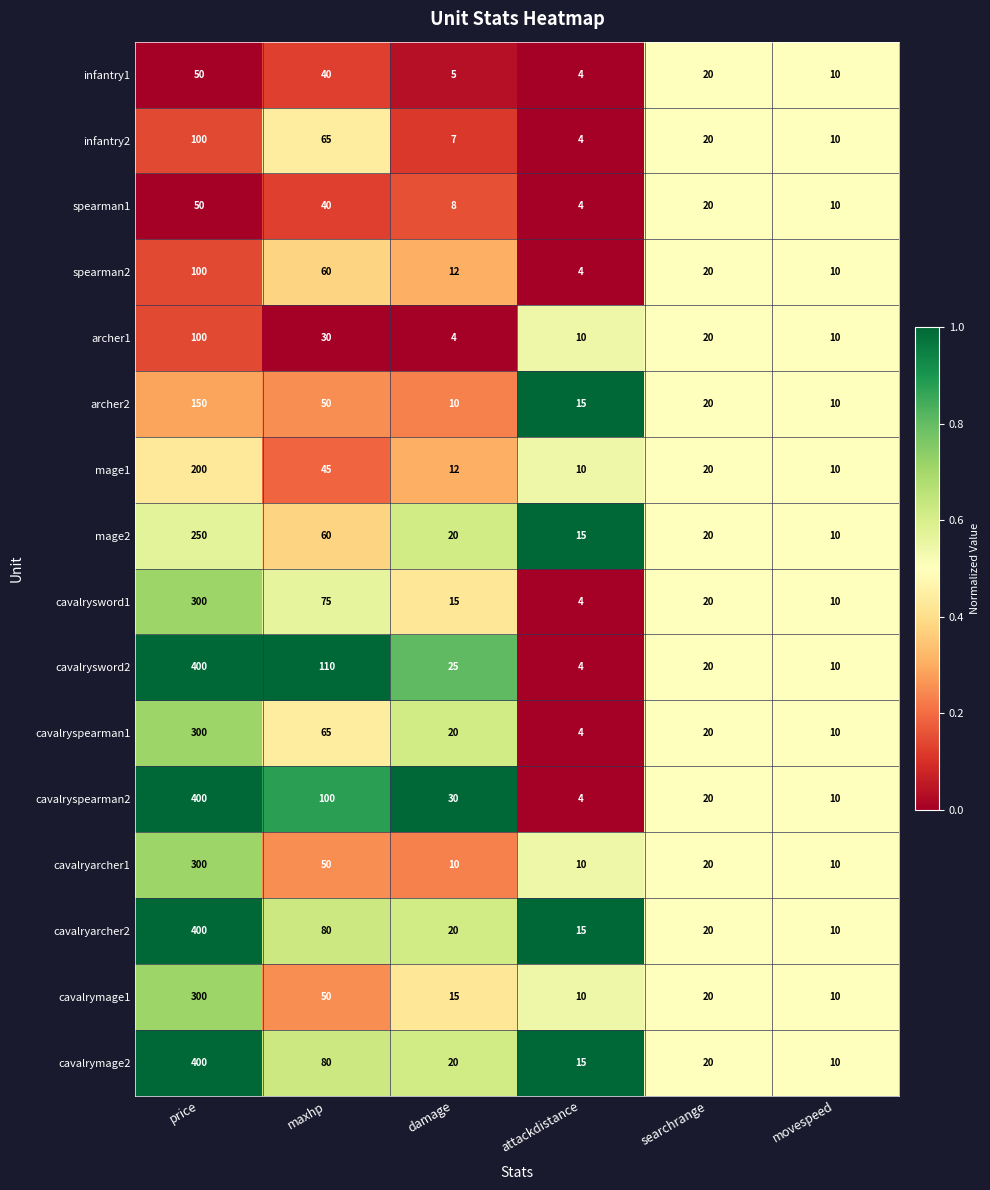

Which series changed the most between maxhp and damage?

cavalrysword2